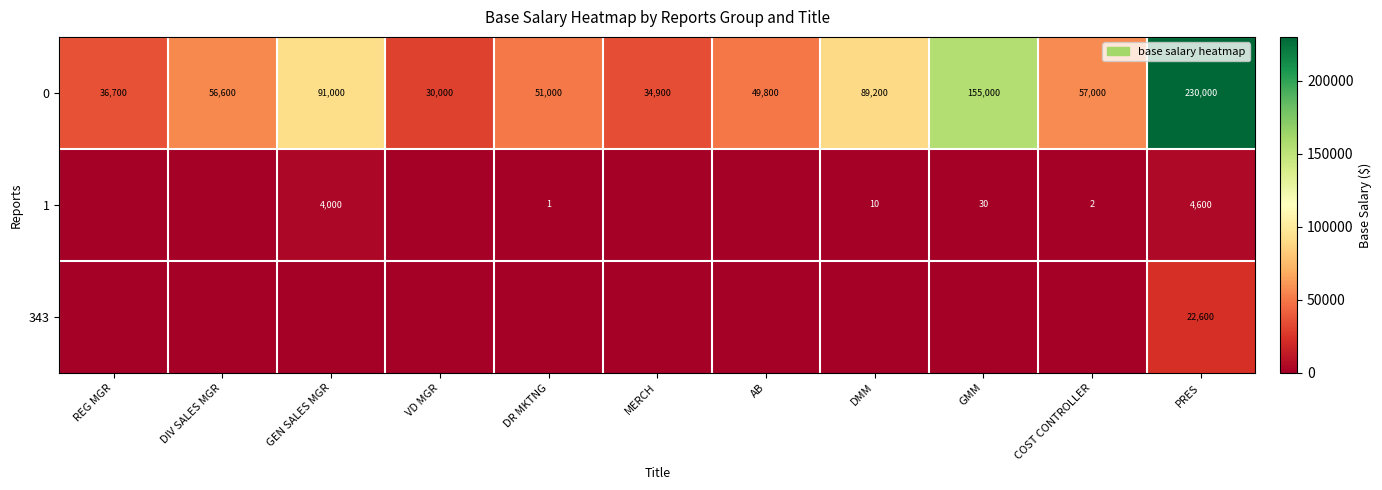

The 0 series shows 15572 at REG MGR. True or false?

False